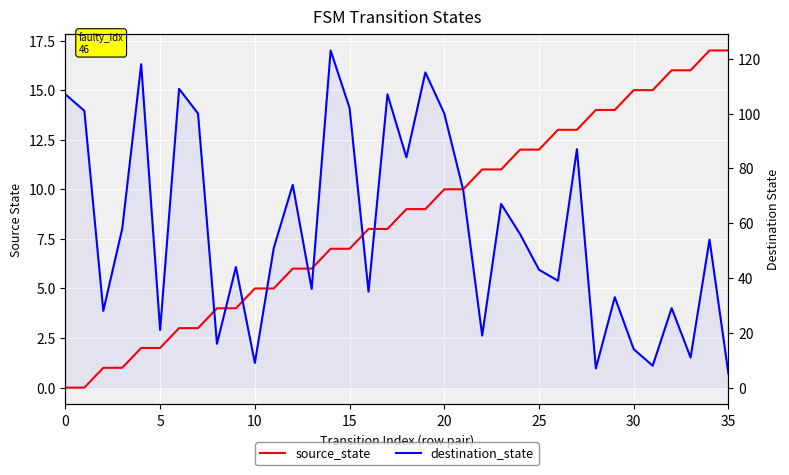

True or false: destination_state has more than 0 points higher than both neighbors.

True